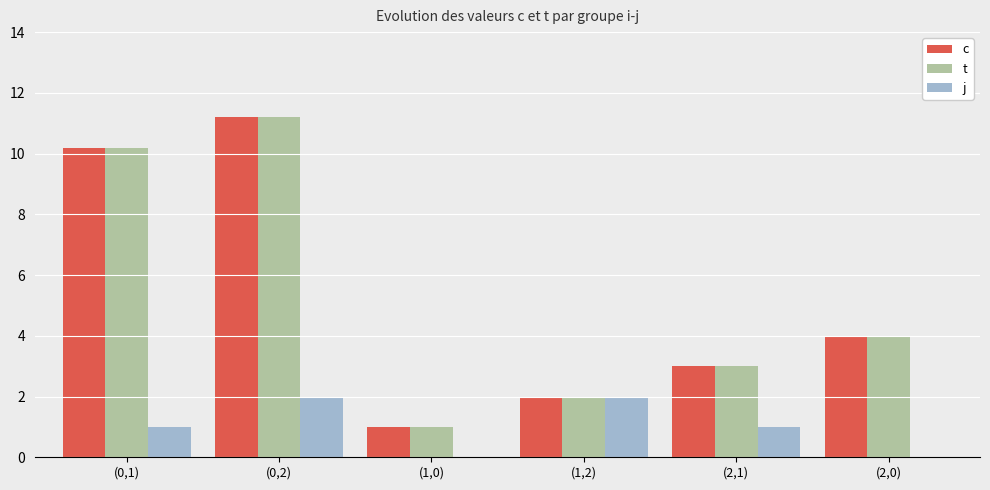

At which label is t closest to 6?

(2,0)